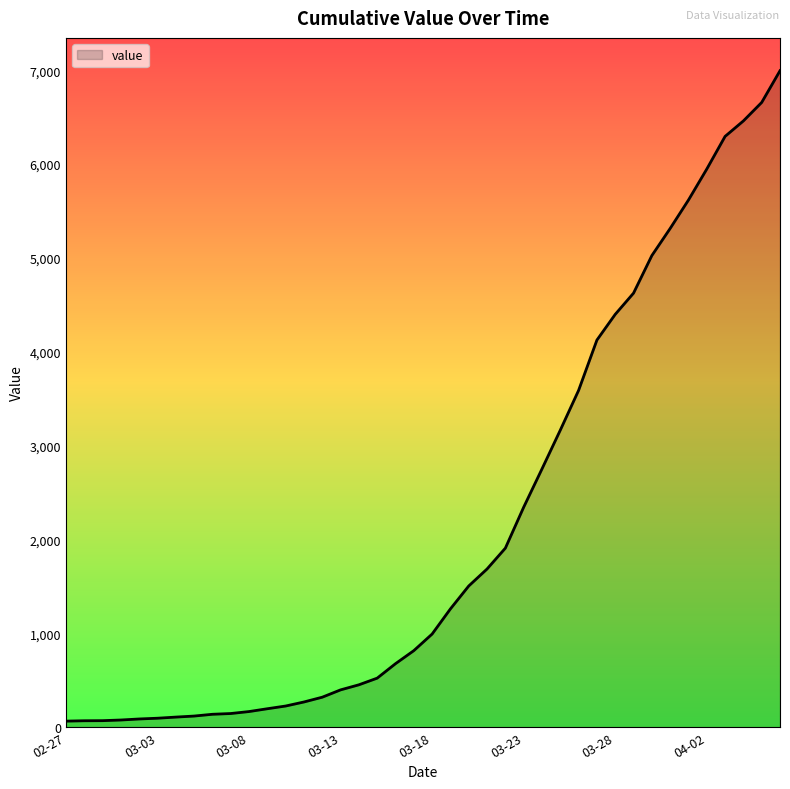

What is the greatest value displayed?

6994